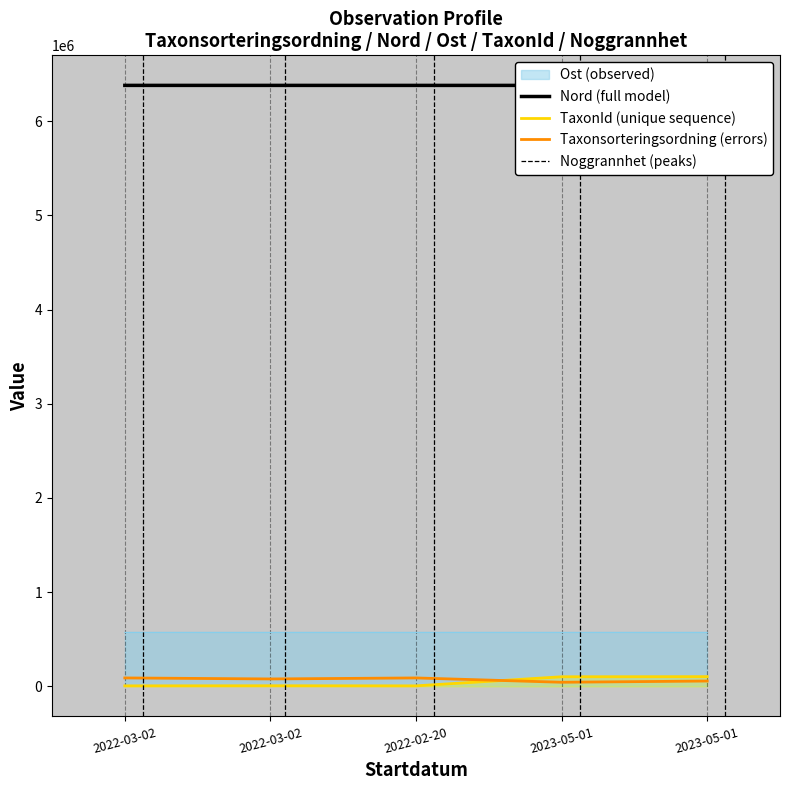

What is the difference between the highest and lowest values at 2022-02-20?

6373441